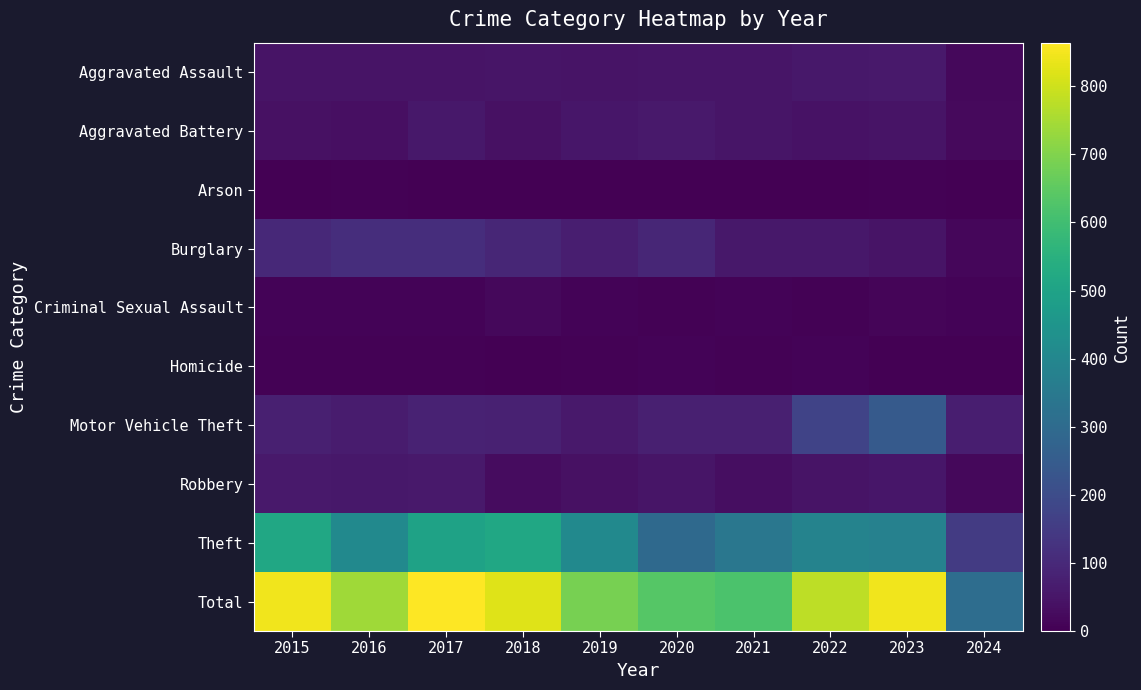

At 2021, list the series in order from smallest to largest.

Arson, Homicide, Criminal Sexual Assault, Robbery, Aggravated Battery, Aggravated Assault, Burglary, Motor Vehicle Theft, Theft, Total